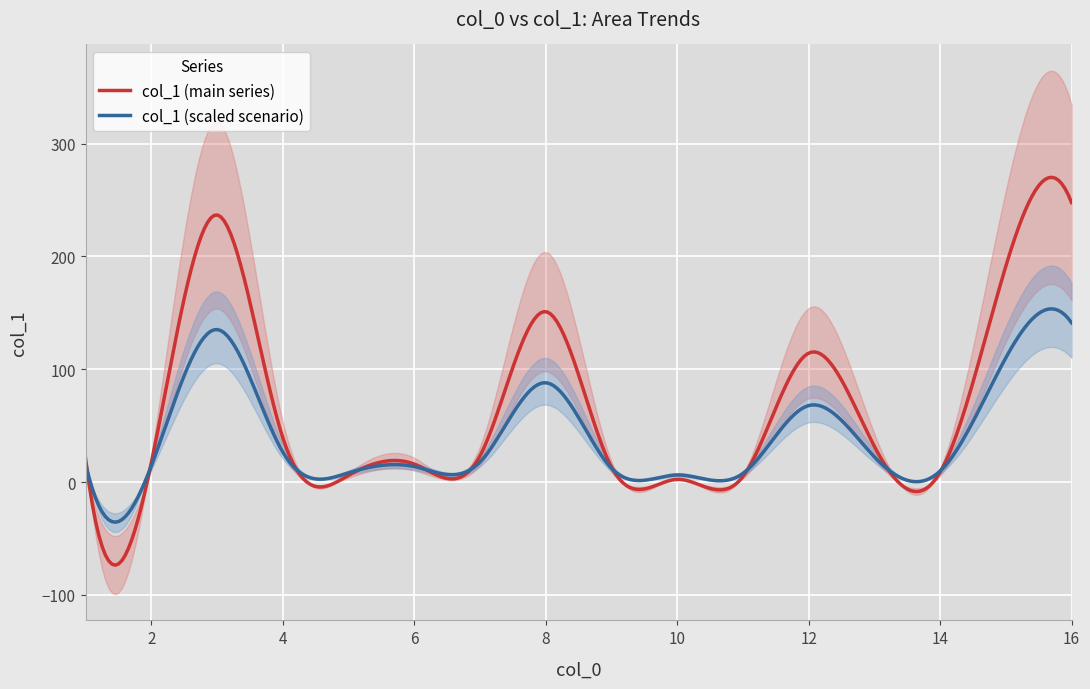

What is the change in value from 14 to 16?

+239.1